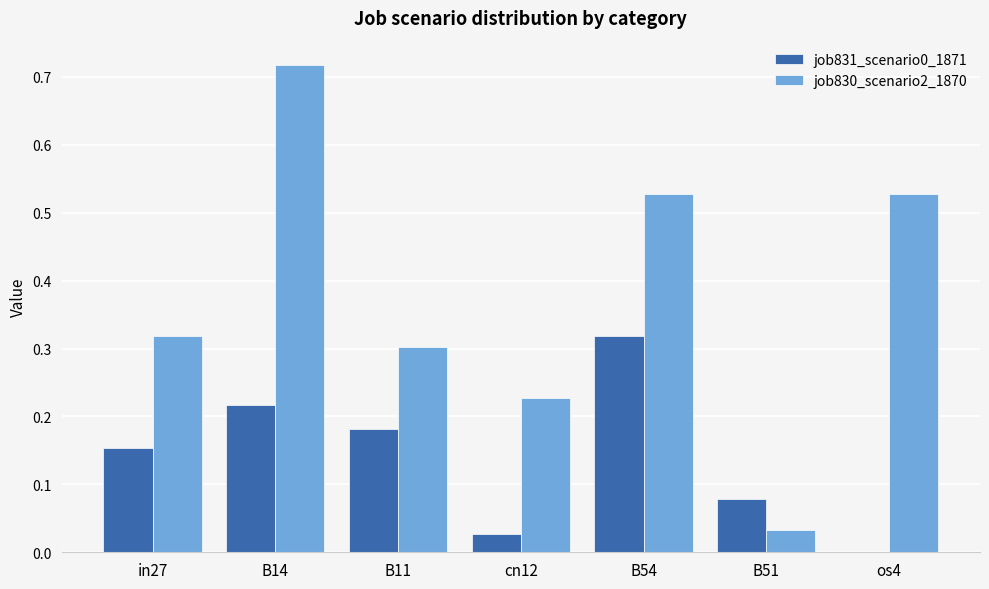

Which category has the highest value in the job831_scenario0_1871 series?

B54